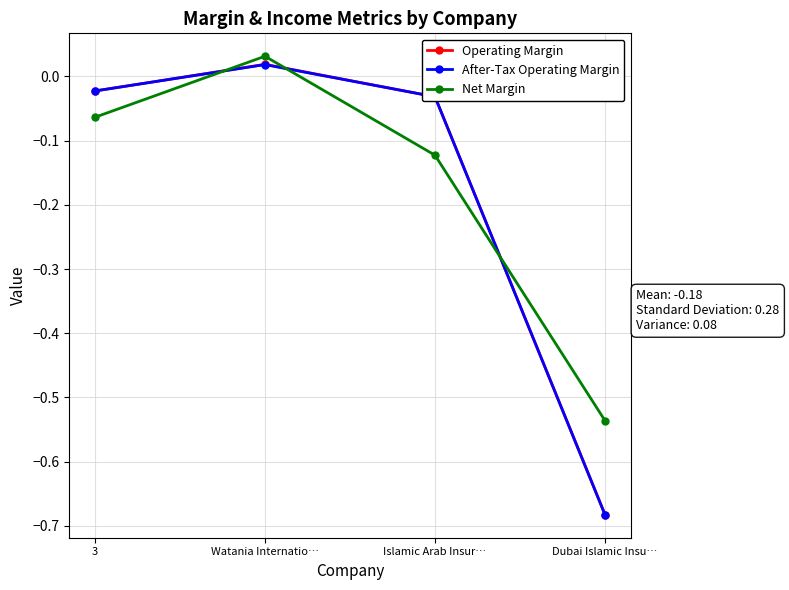

How many negative values does the Operating Margin series have?

3